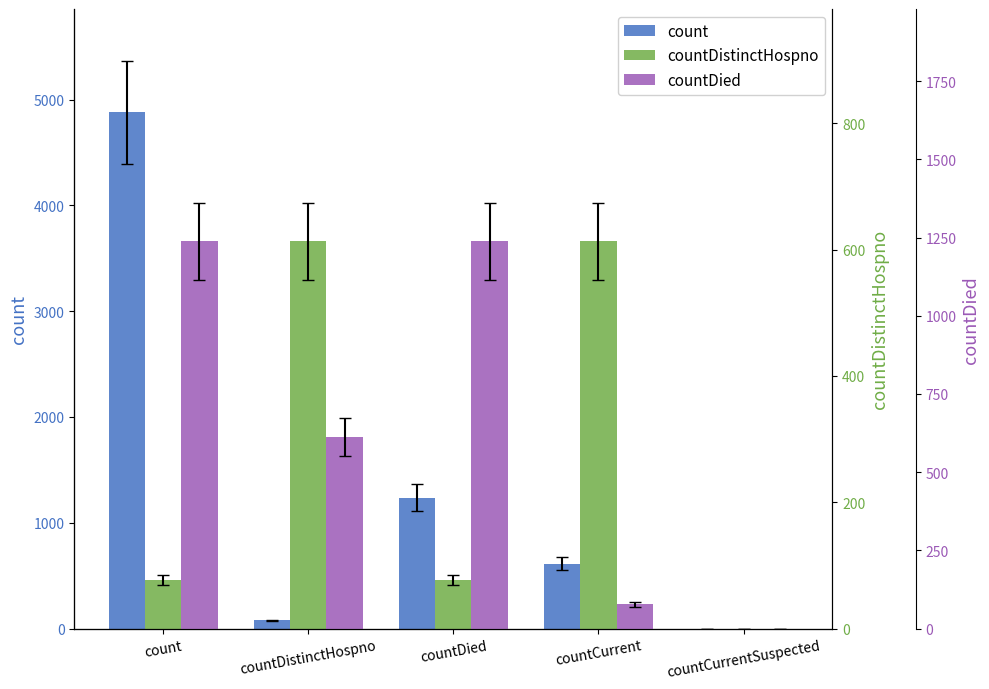

How many countDistinctHospno values are between 77 and 613?

4